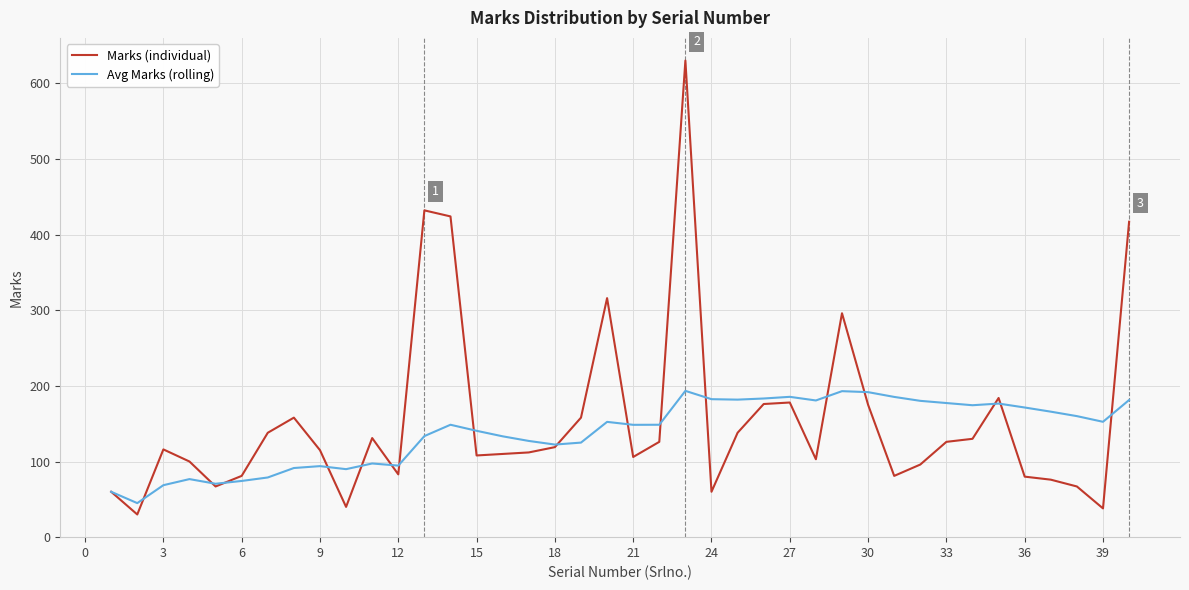

After their last crossing, which series has the higher values: Marks (individual) or Avg Marks (rolling)?

Marks (individual)